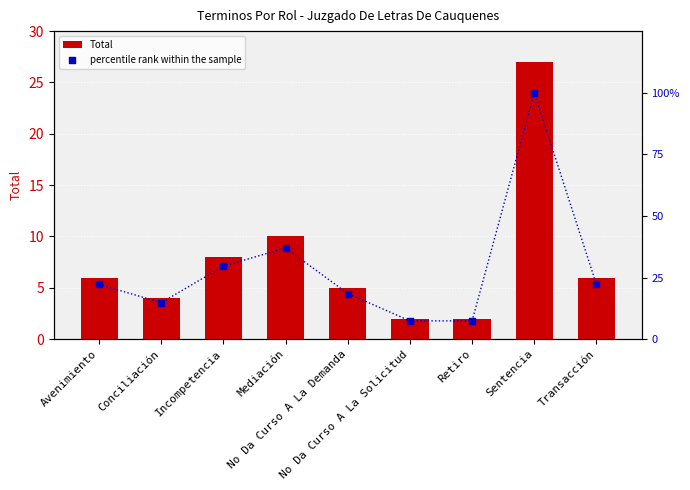

At which category is the sum across all series the highest?

Sentencia